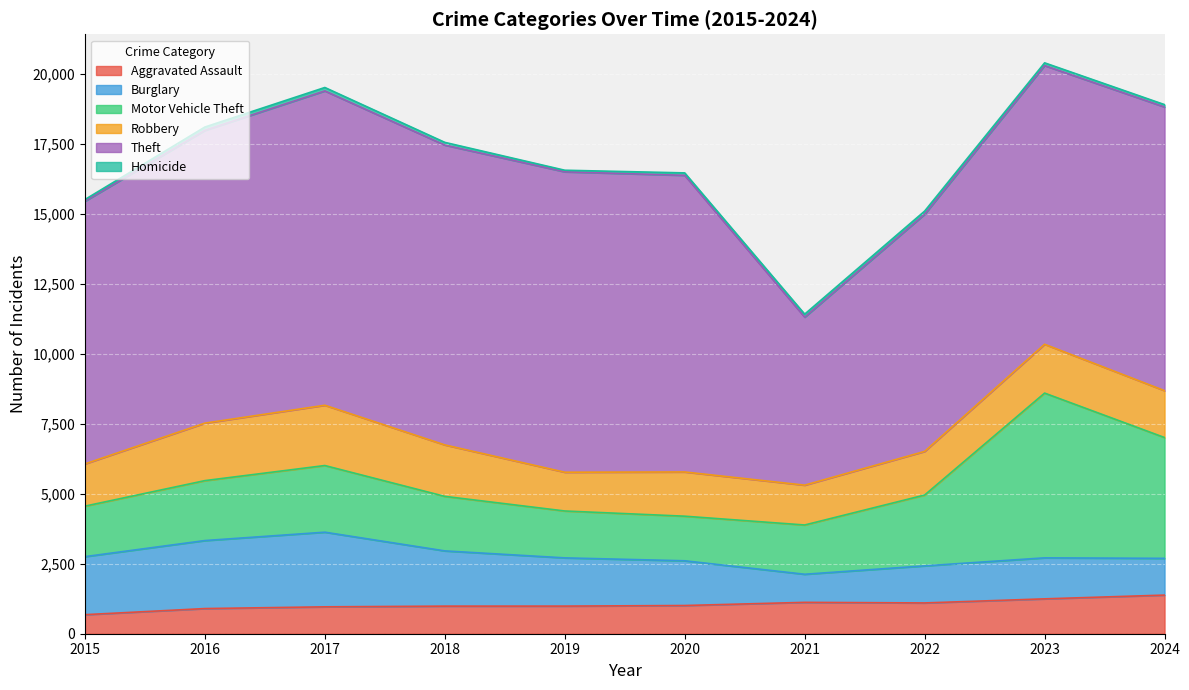

Does the chart display data point markers on the line(s)?

No